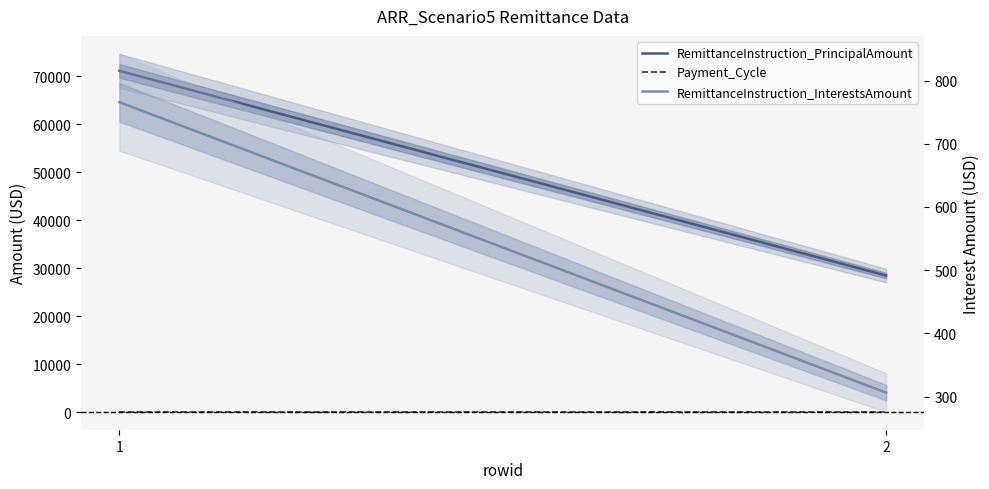

Between 1 and 2, which is larger?

1